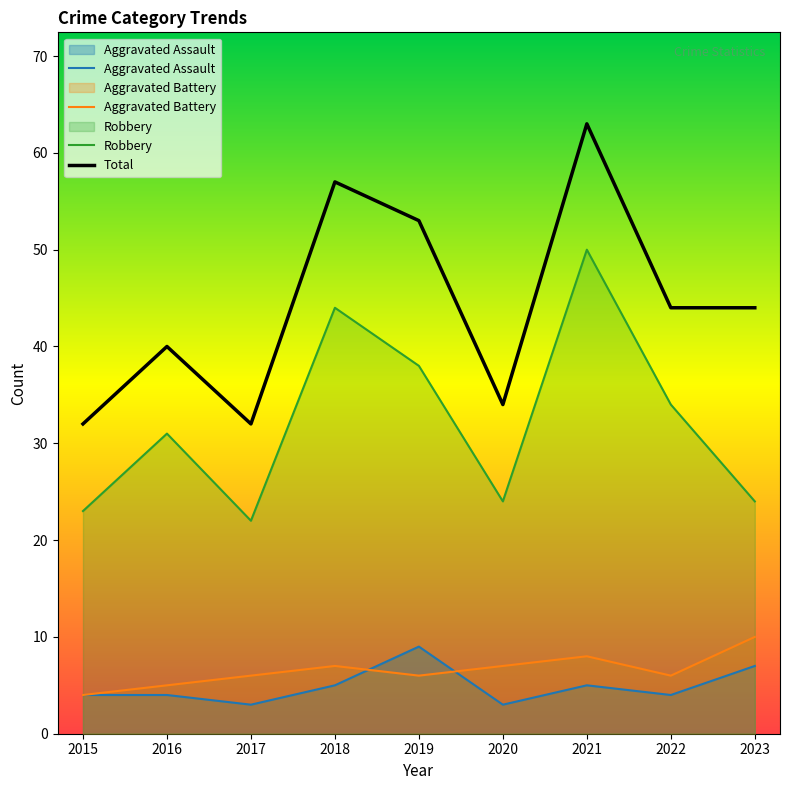

Between 2017 and 2021, which series saw the biggest shift?

Total